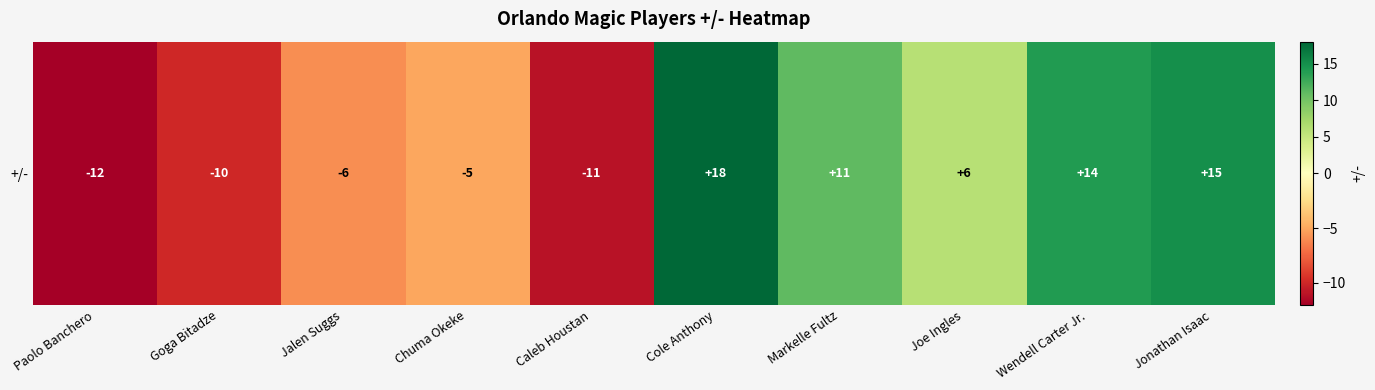

What is the minimum value shown in the chart?

-12